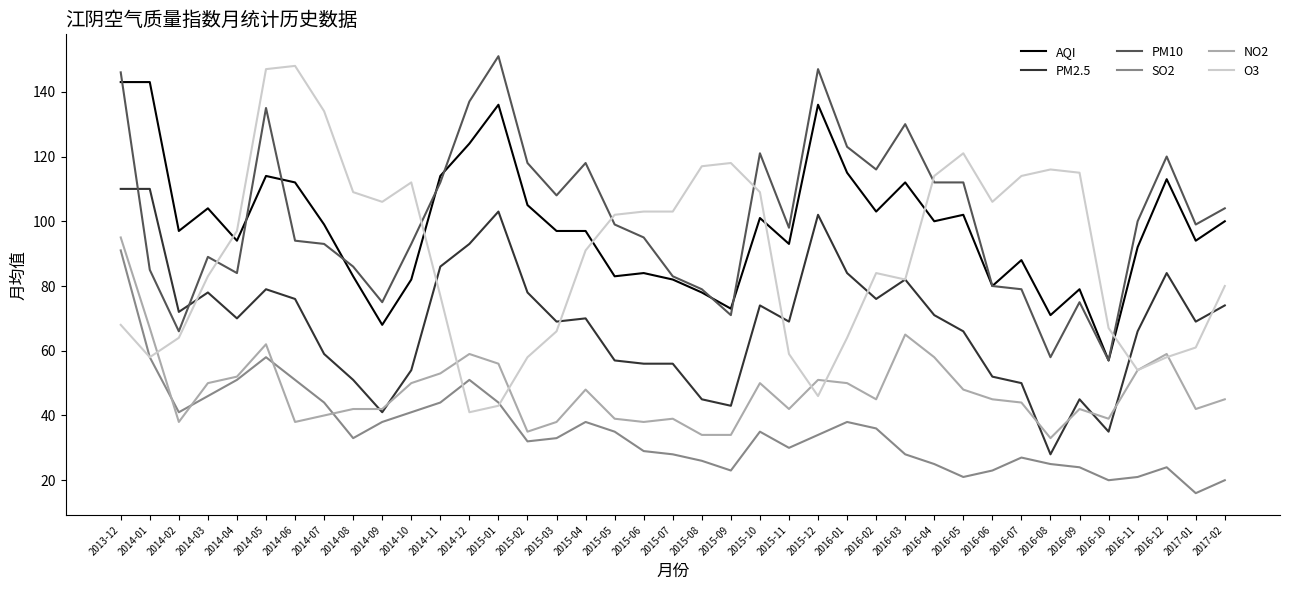

How many series are shown in this chart?

6